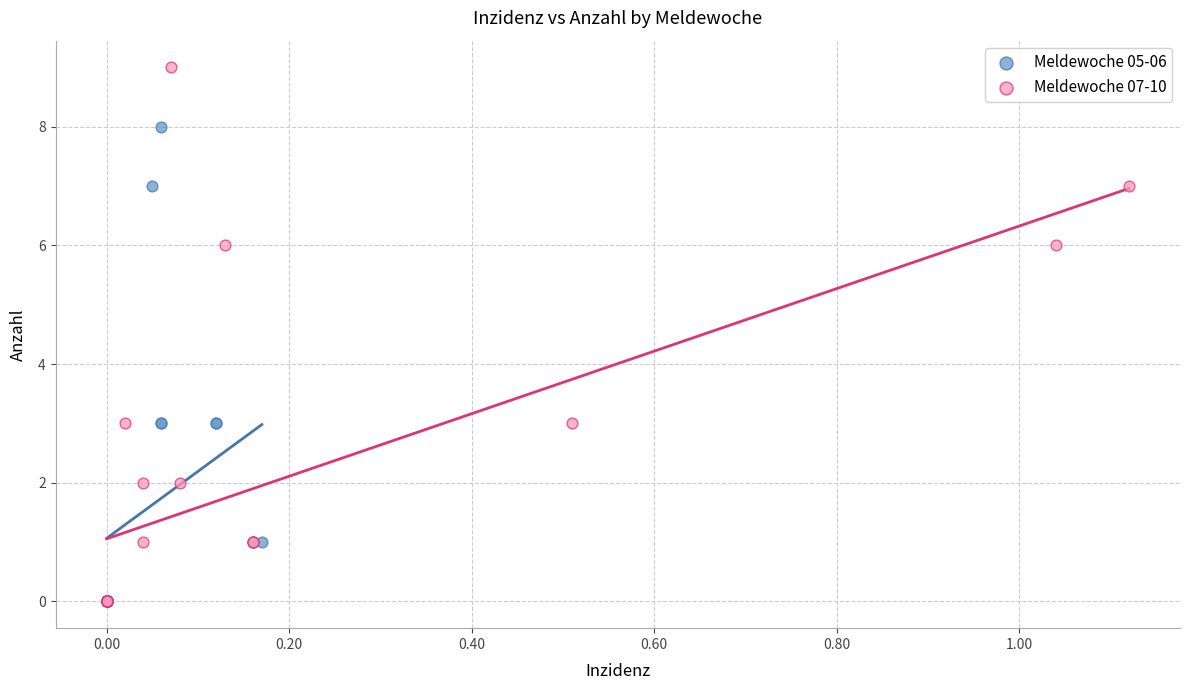

Which series has the largest Y range (max minus min)?

Meldewoche 07-10